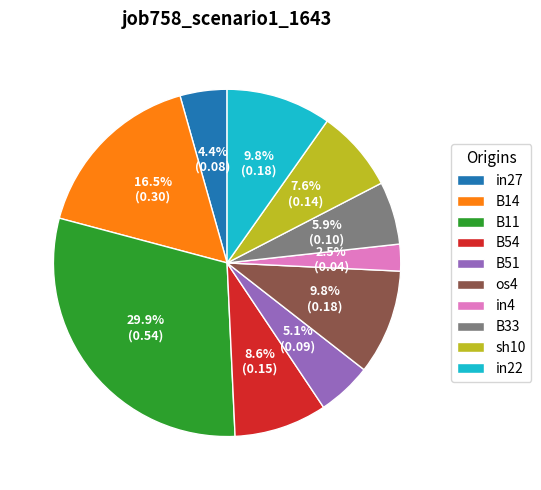

True or false: sh10 accounts for 1% of the total.

False